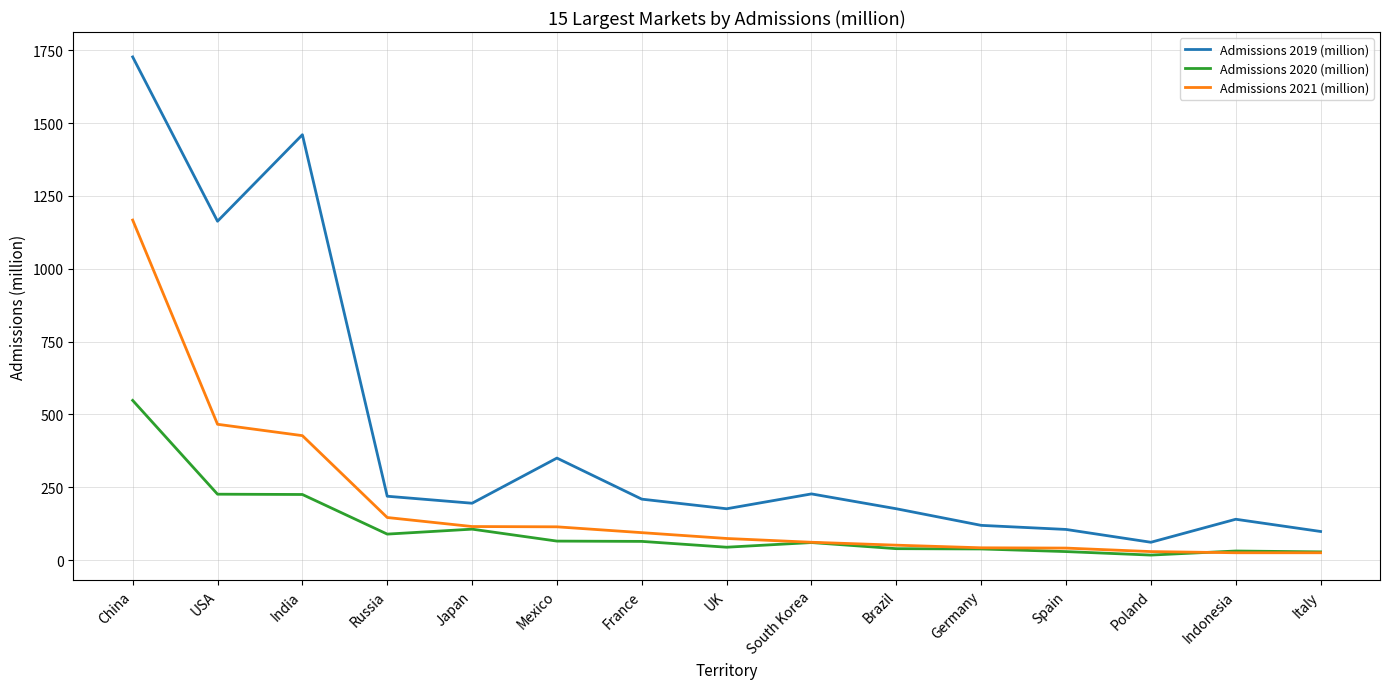

Does the chart have visible grid lines?

Yes